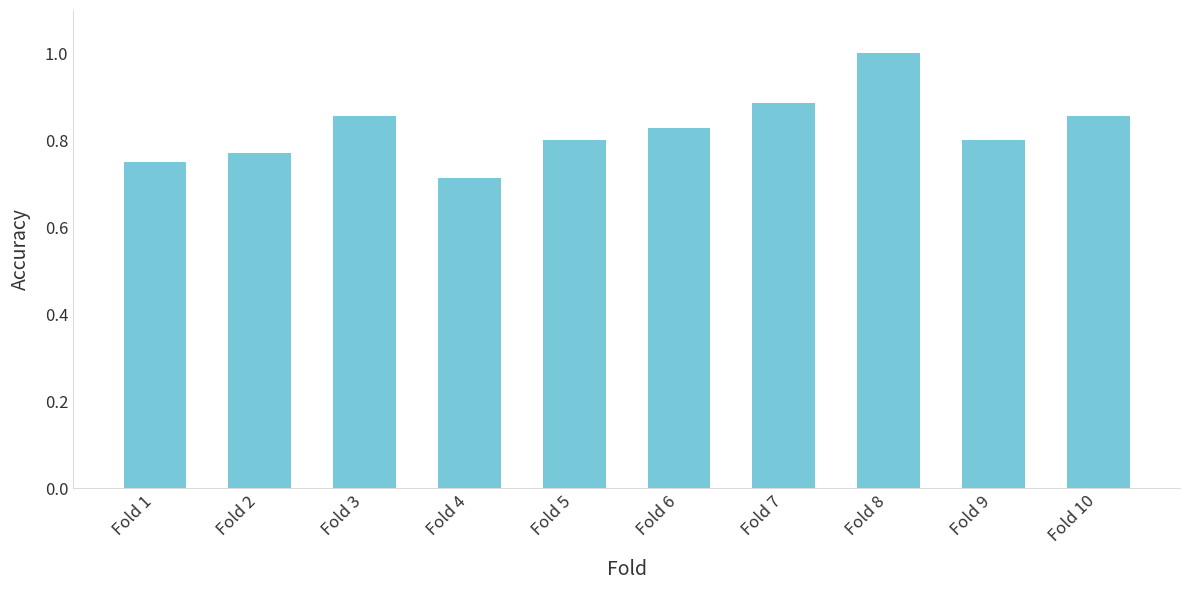

At which category does the chart reach its peak across all series?

Fold 8